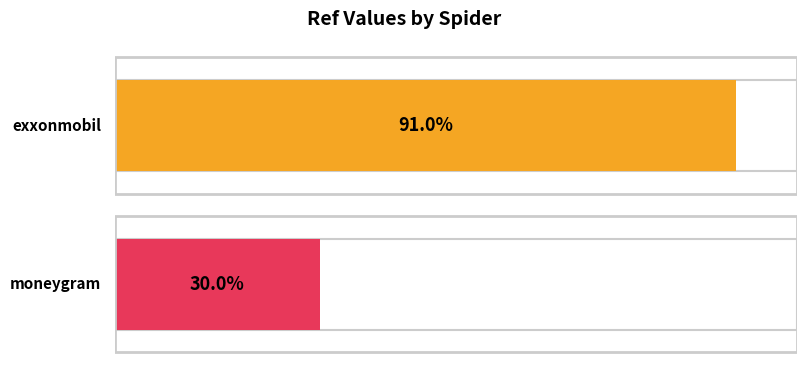

Does the chart contain any negative values?

No